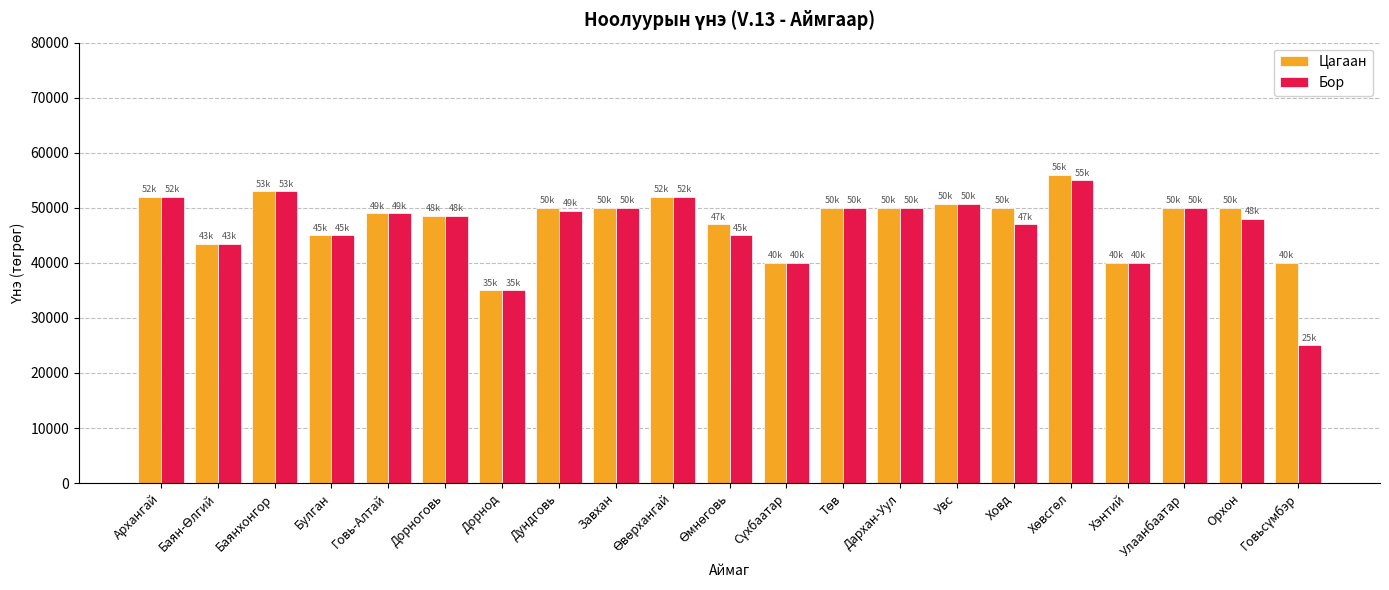

Which series has the widest spread of values?

Бор